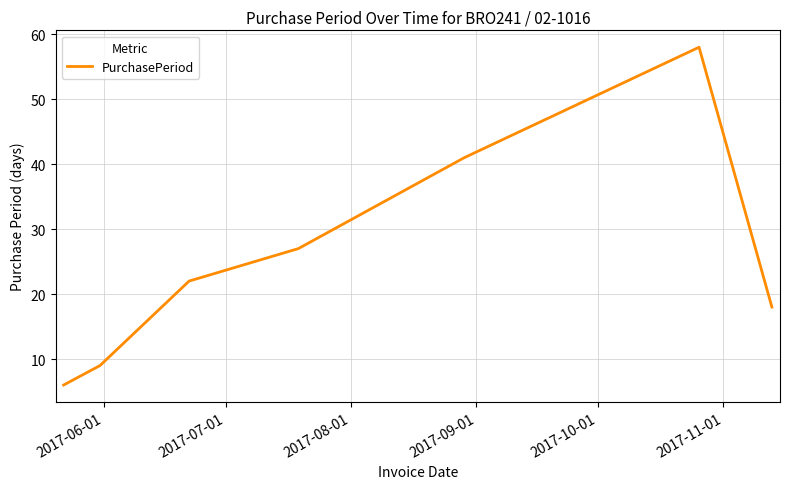

How many interior local peaks (higher than both neighbors) does the data have?

1